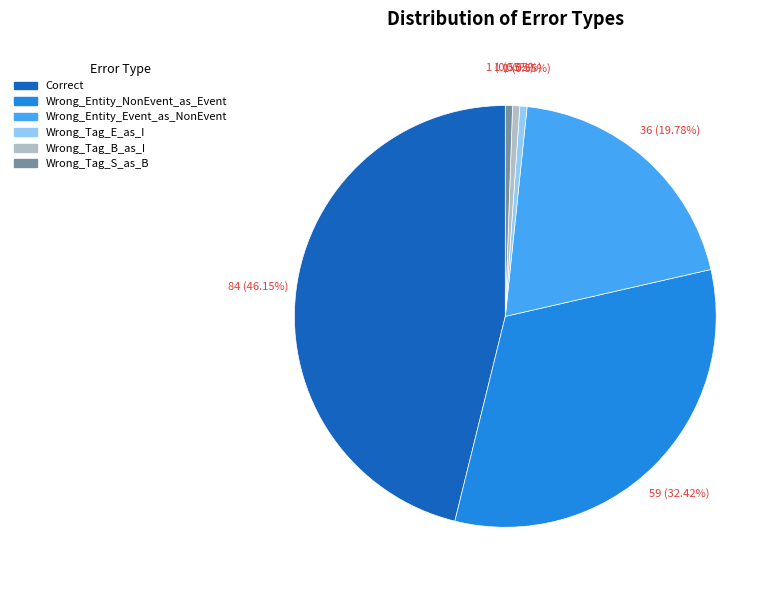

What is the ratio of the value at Wrong_Entity_Event_as_NonEvent to the value at Wrong_Tag_E_as_I?

36.0